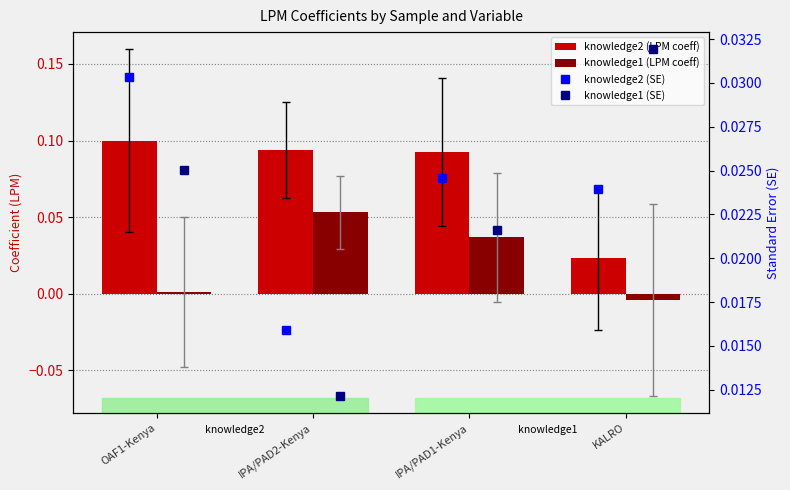

Between OAF1-Kenya and IPA/PAD2-Kenya, which series saw the biggest shift?

knowledge1 (LPM coeff)